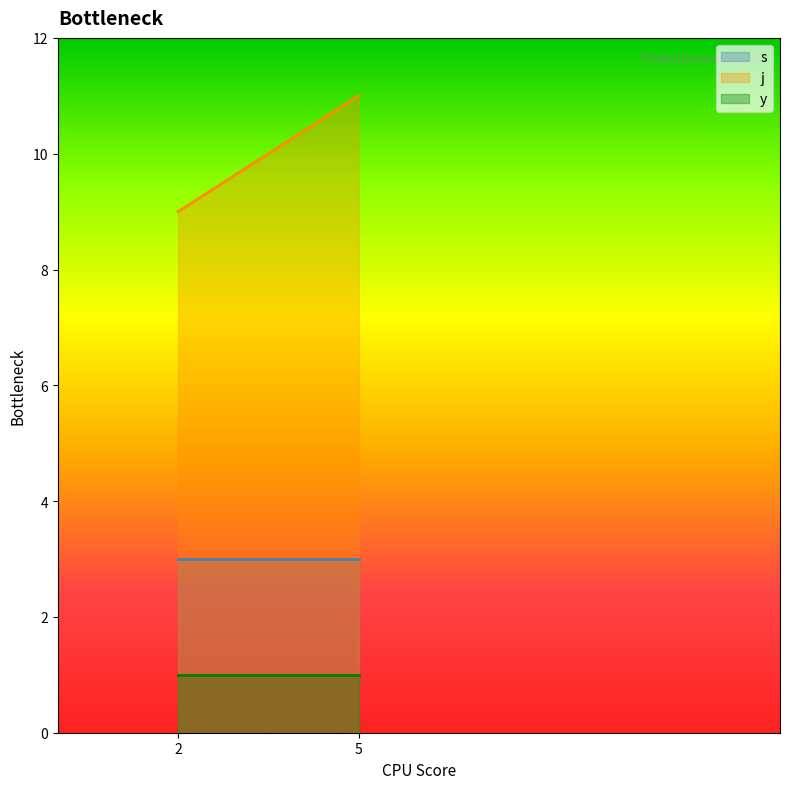

Does the chart have visible grid lines?

No